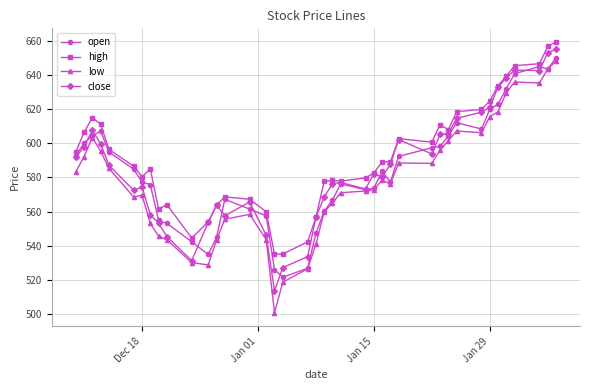

Which series has the largest range (max minus min)?

low